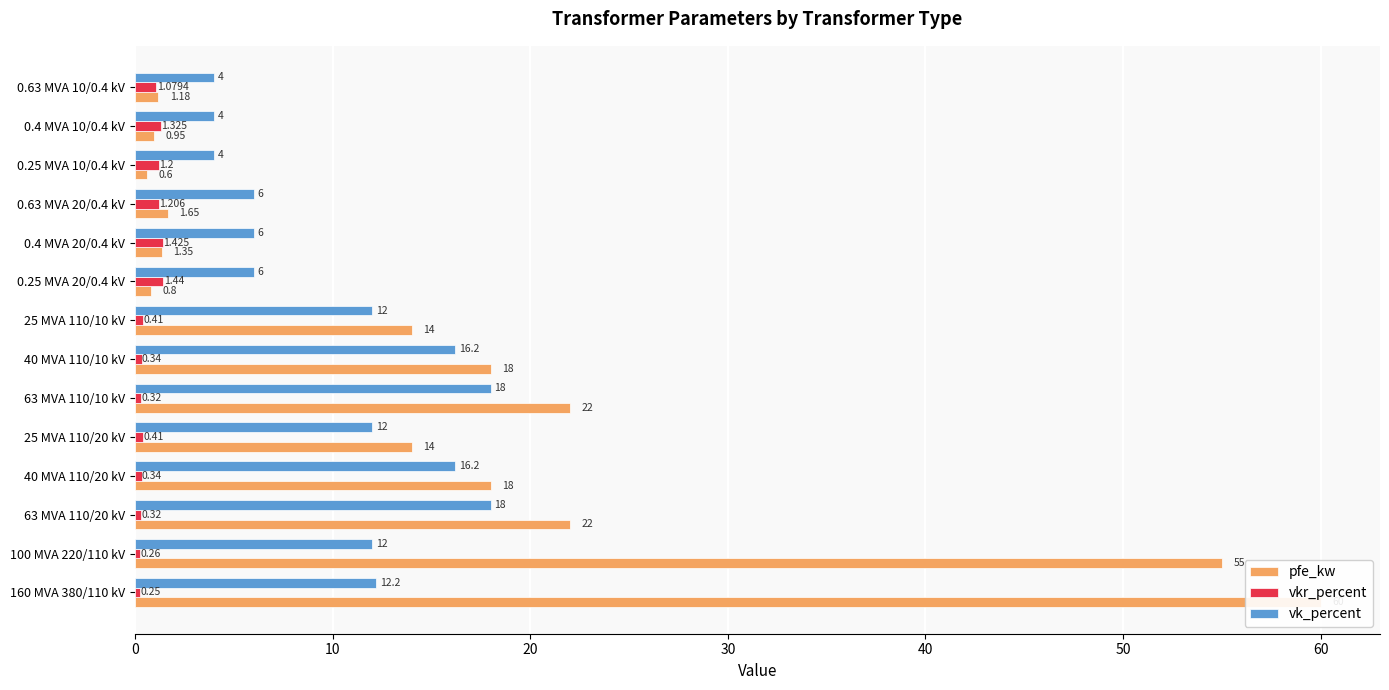

Reading left to right, what are all the values shown in this chart?

pfe_kw: 60.0	55.0	22.0	18.0	14.0	22.0	18.0	14.0	0.8	1.4	1.6	0.6	0.9	1.2
vkr_percent: 0.2	0.3	0.3	0.3	0.4	0.3	0.3	0.4	1.4	1.4	1.2	1.2	1.3	1.1
vk_percent: 12.2	12.0	18.0	16.2	12.0	18.0	16.2	12.0	6.0	6.0	6.0	4.0	4.0	4.0